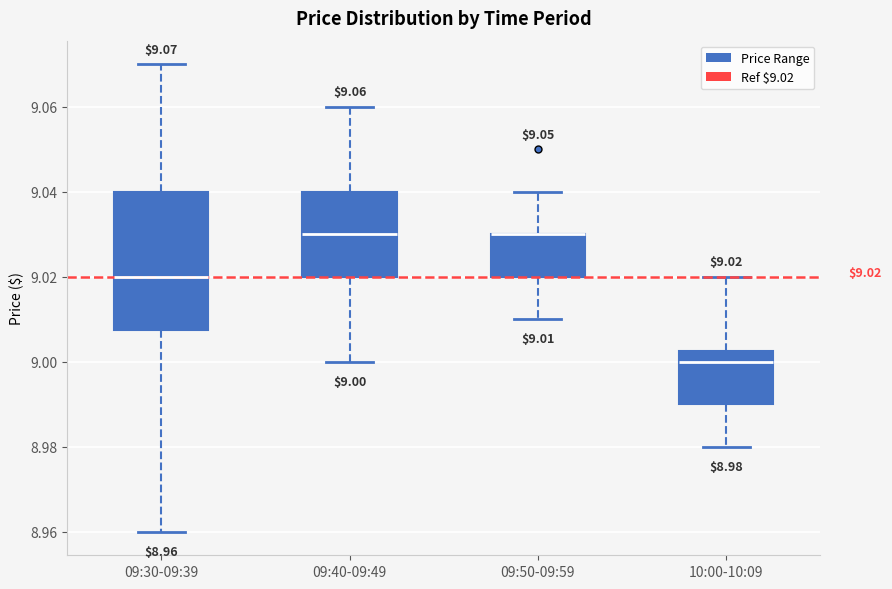

Comparing the boxes themselves (not the whiskers), which one is the tallest?

09:30-09:39